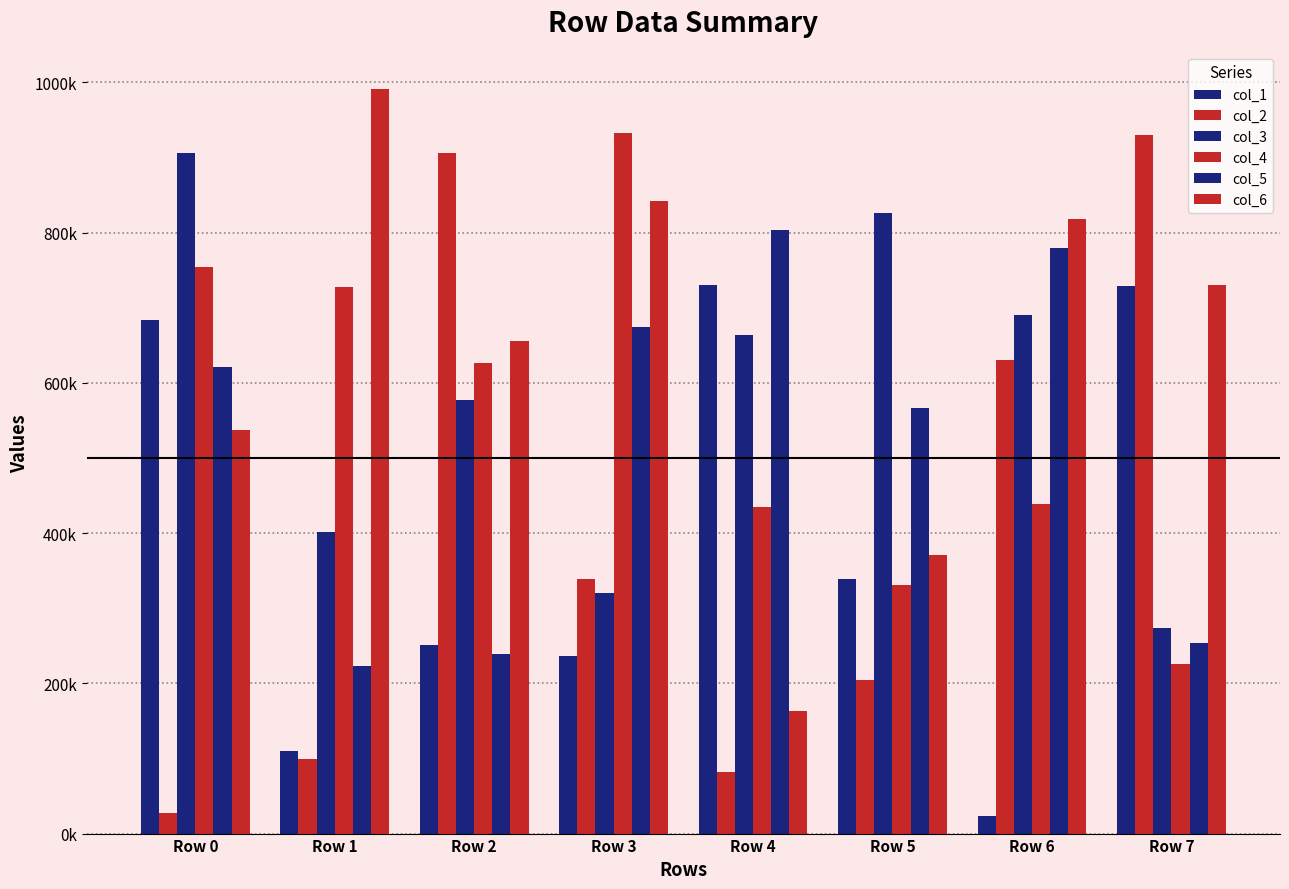

Reading right to left, list all the values displayed in this chart.

col_1: Row 7=729069	Row 6=23202	Row 5=339287	Row 4=730087	Row 3=235958	Row 2=250985	Row 1=110358	Row 0=683357
col_2: Row 7=929532	Row 6=630457	Row 5=204720	Row 4=82114	Row 3=339056	Row 2=906051	Row 1=98671	Row 0=27605
col_3: Row 7=273765	Row 6=690206	Row 5=826137	Row 4=663860	Row 3=320496	Row 2=576772	Row 1=401140	Row 0=905934
col_4: Row 7=225119	Row 6=439213	Row 5=330531	Row 4=434455	Row 3=932822	Row 2=626006	Row 1=727920	Row 0=754837
col_5: Row 7=254031	Row 6=780110	Row 5=566392	Row 4=803330	Row 3=674706	Row 2=238705	Row 1=223022	Row 0=621405
col_6: Row 7=730508	Row 6=817496	Row 5=371146	Row 4=163266	Row 3=842386	Row 2=655223	Row 1=991030	Row 0=537466